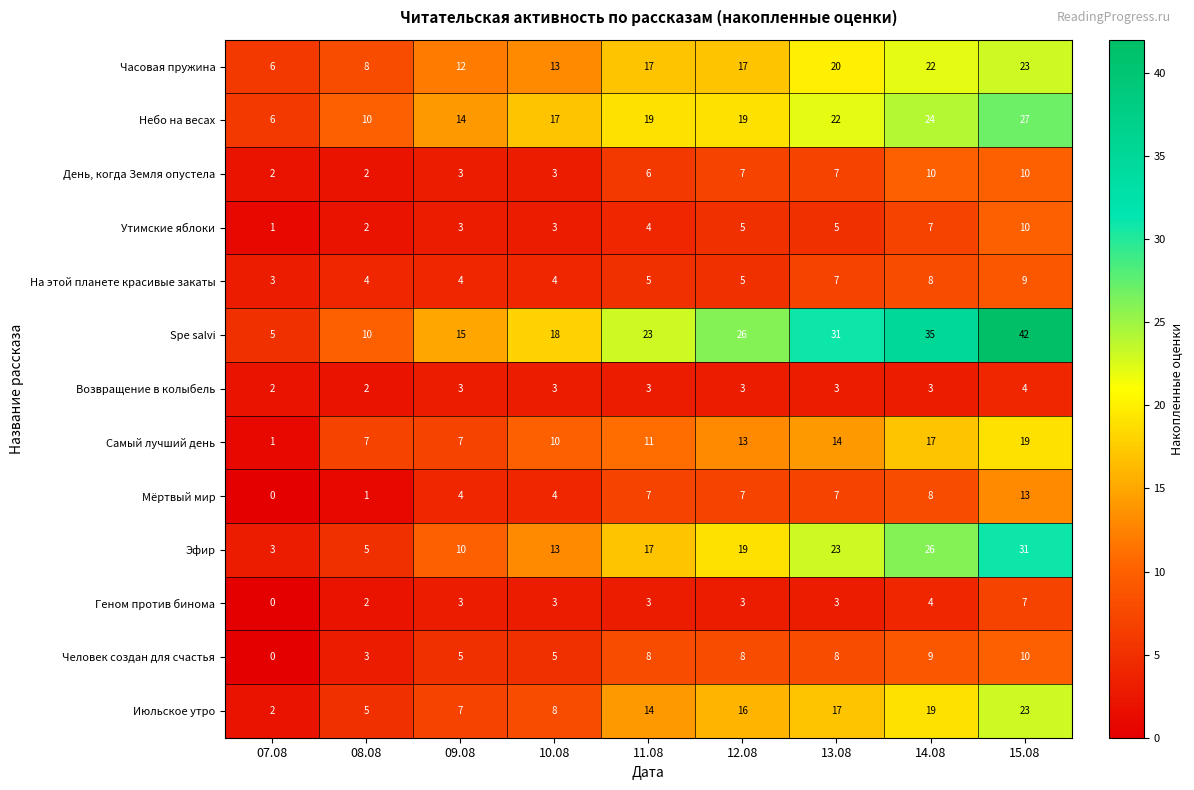

What is the total value across all series at 08.08?

61